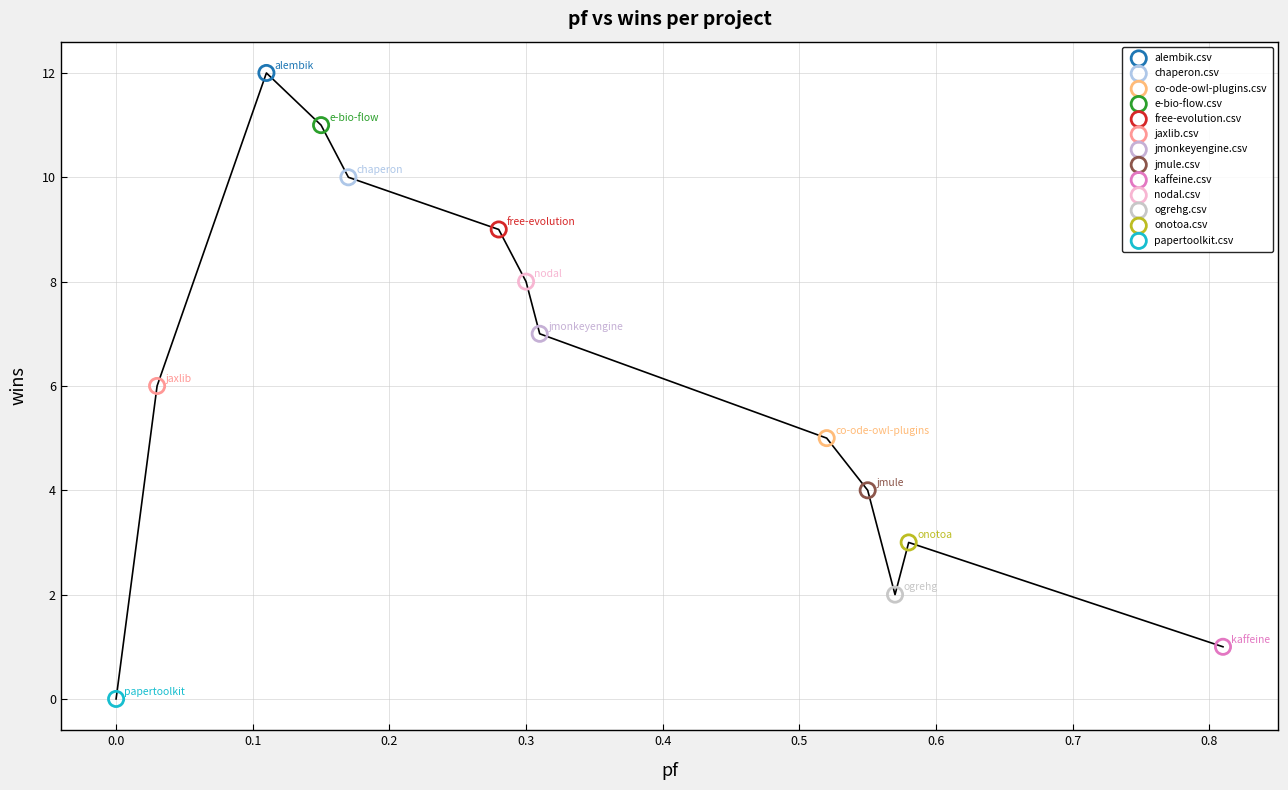

What are all the series names shown in the legend?

alembik.csv, chaperon.csv, co-ode-owl-plugins.csv, e-bio-flow.csv, free-evolution.csv, jaxlib.csv, jmonkeyengine.csv, jmule.csv, kaffeine.csv, nodal.csv, ogrehg.csv, onotoa.csv, papertoolkit.csv